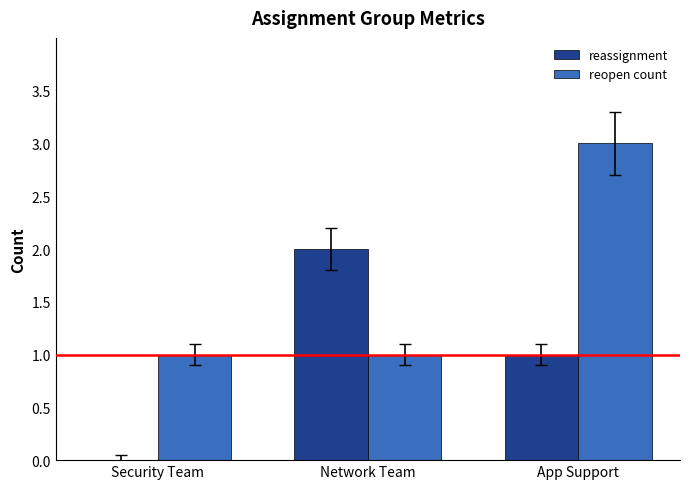

What is the sum of all reopen count values?

5